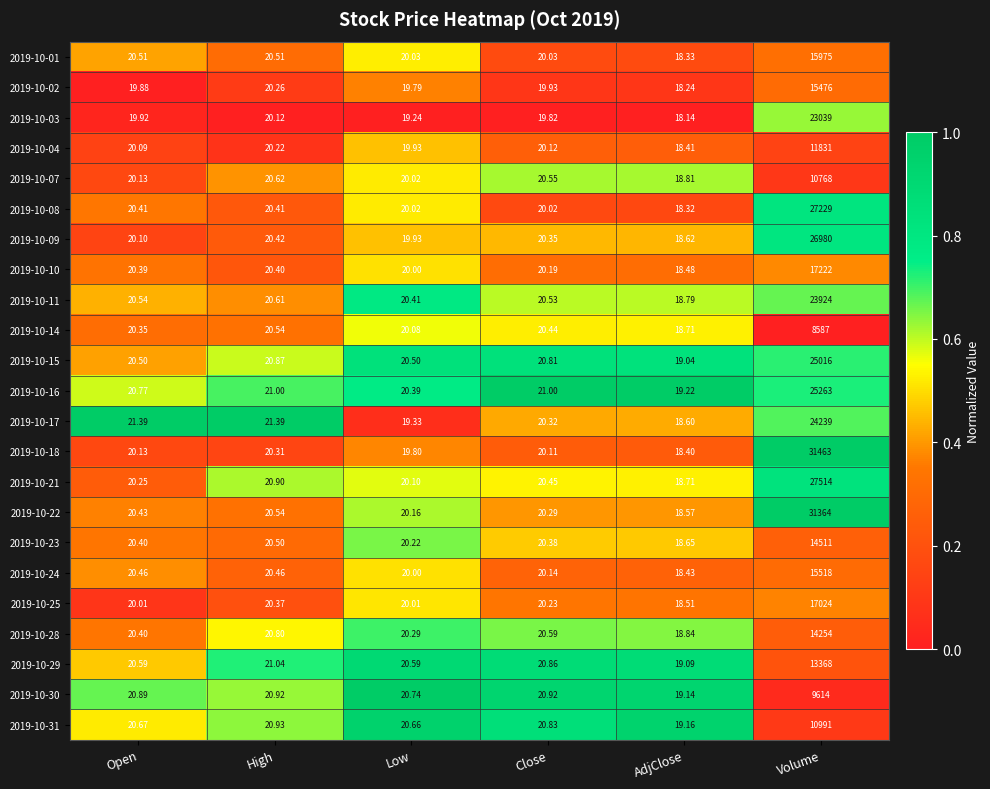

What is the spread (max minus min) of values at High?

1.3